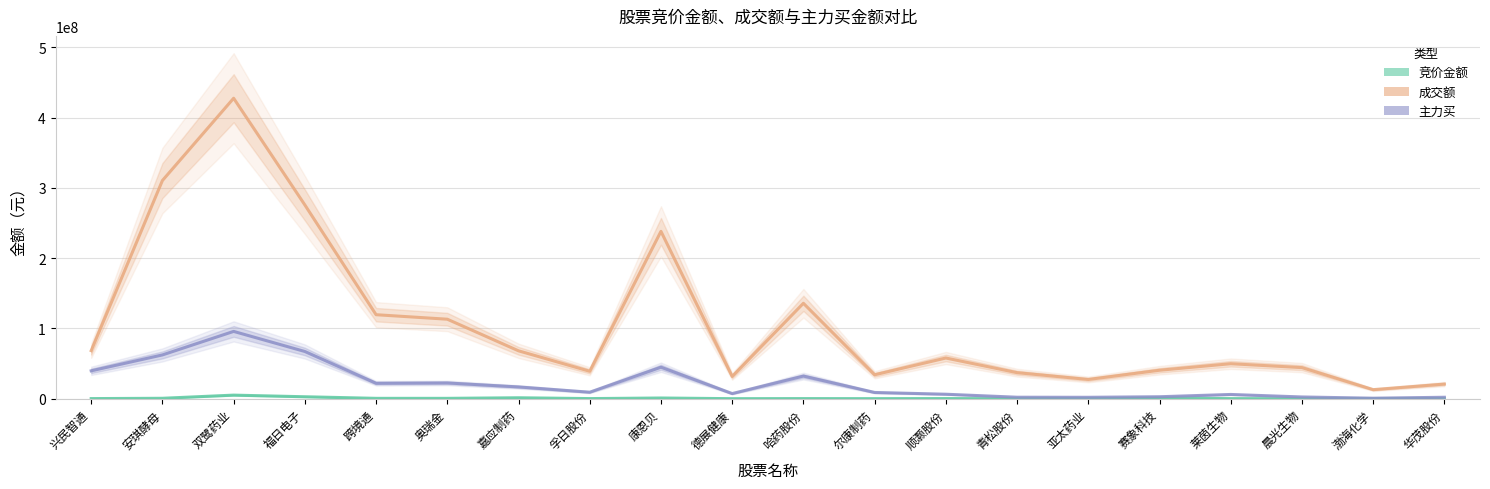

What is the label of the 2nd point from the left?

安琪酵母